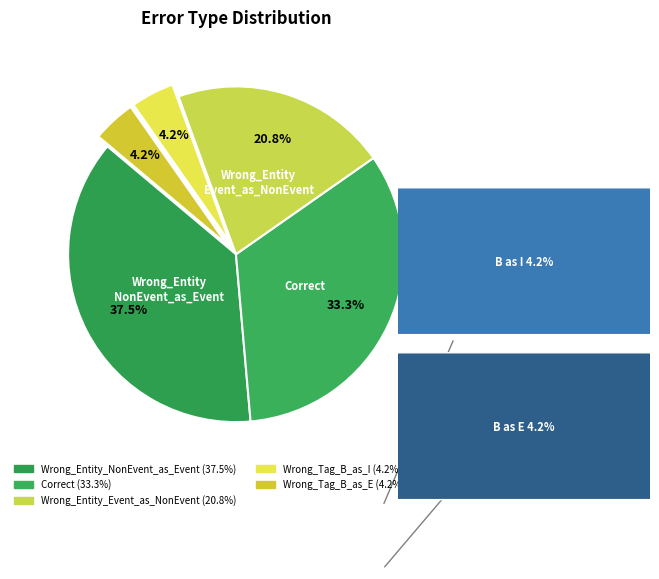

Which slice is the smallest?

Wrong_Tag_B_as_I